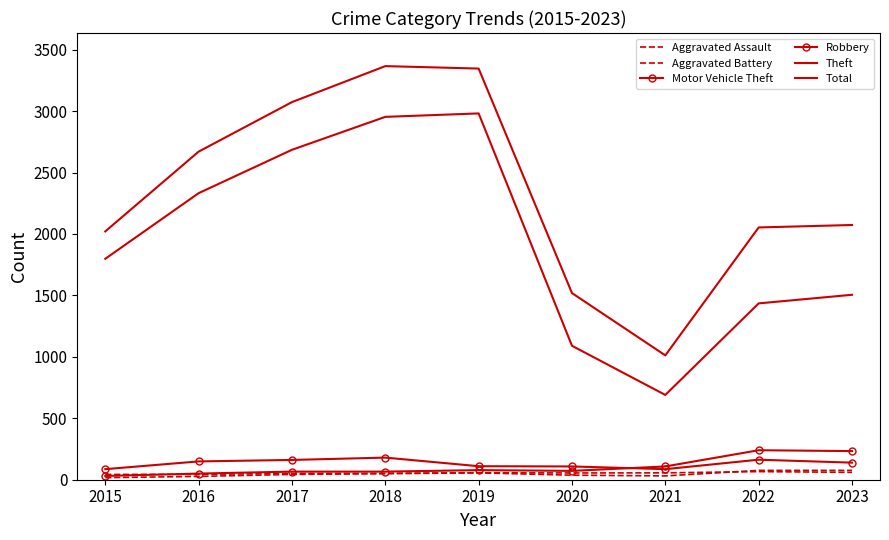

Rank the series by their maximum value, from highest to lowest.

Total, Theft, Motor Vehicle Theft, Robbery, Aggravated Assault, Aggravated Battery